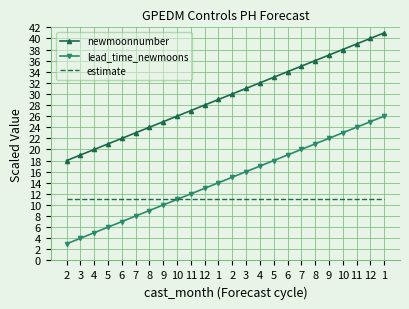

What is the label of the 1st point from the left?

2